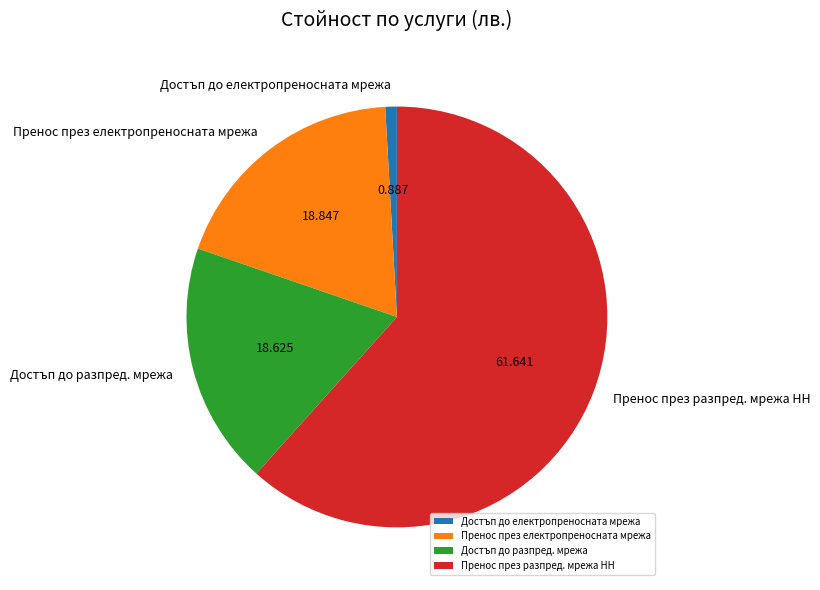

How many segments does this pie chart have?

4